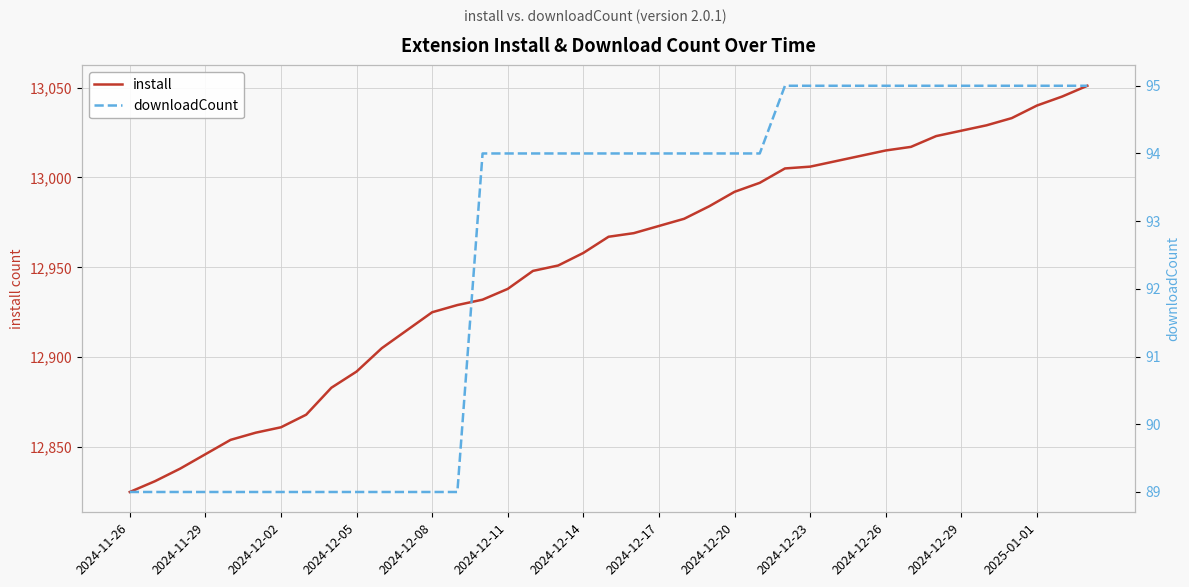

At which label does install reach its minimum?

2024-11-26